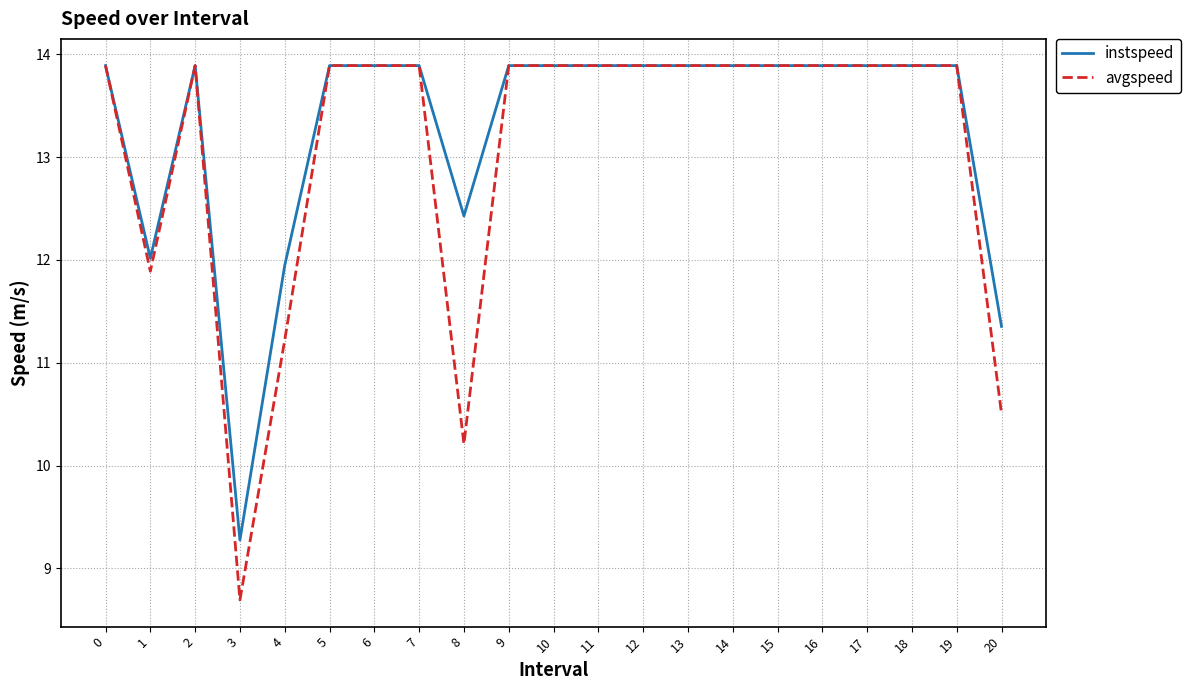

Which series has the widest spread of values?

avgspeed